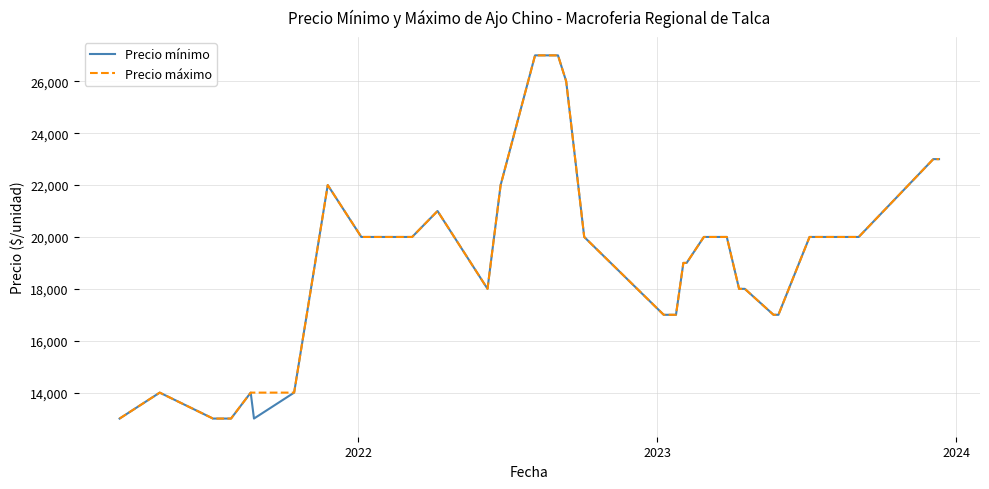

What is the highest value of the Precio máximo series?

27000